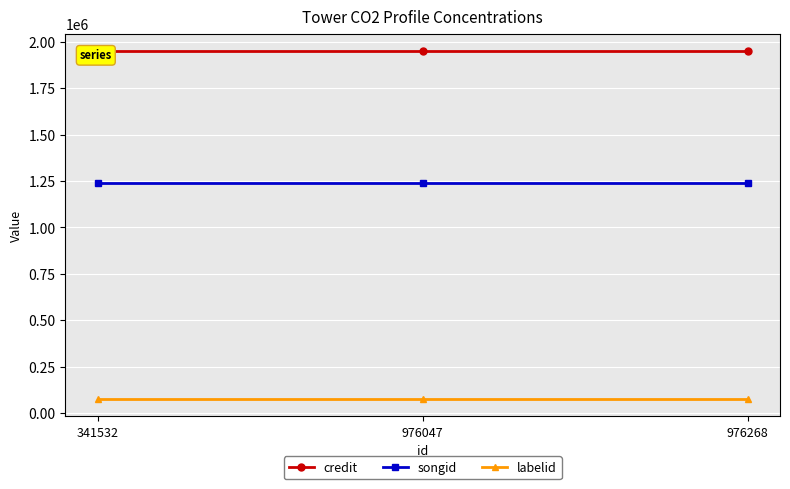

Which series has the largest total across all categories?

credit